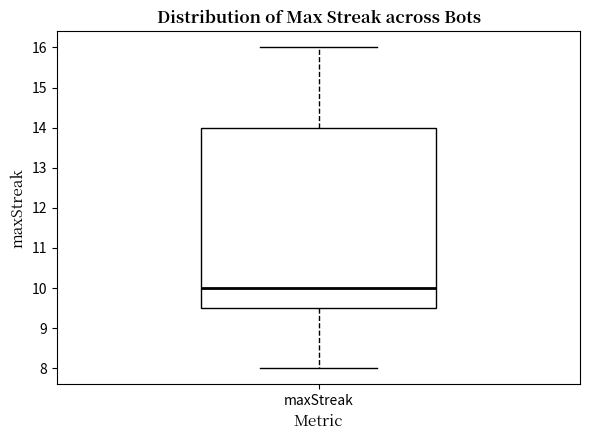

Transcribe this box plot: give where the median line is, the range the box spans, and where the two whiskers end, as read against the y-axis. The values are not printed on the chart, so give them approximately, as read against the axis.

median 10.0, box 9.5 to 14.0, whiskers 8.0 to 16.0